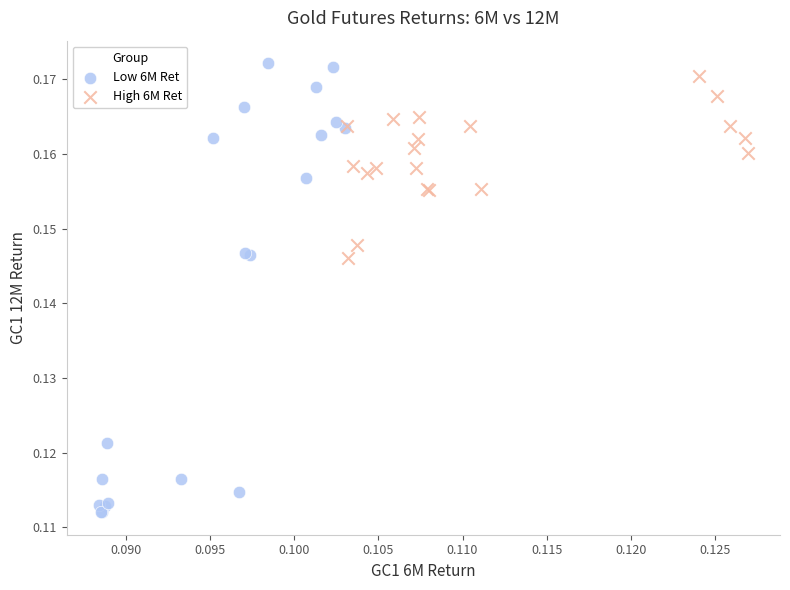

Which series reaches the maximum Y coordinate?

Low 6M Ret